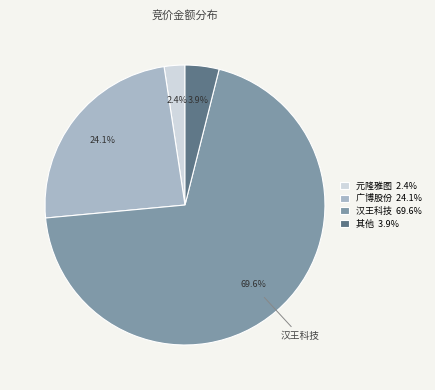

What percentage do 其他 3.9% and 汉王科技 69.6% together represent?

73.5%